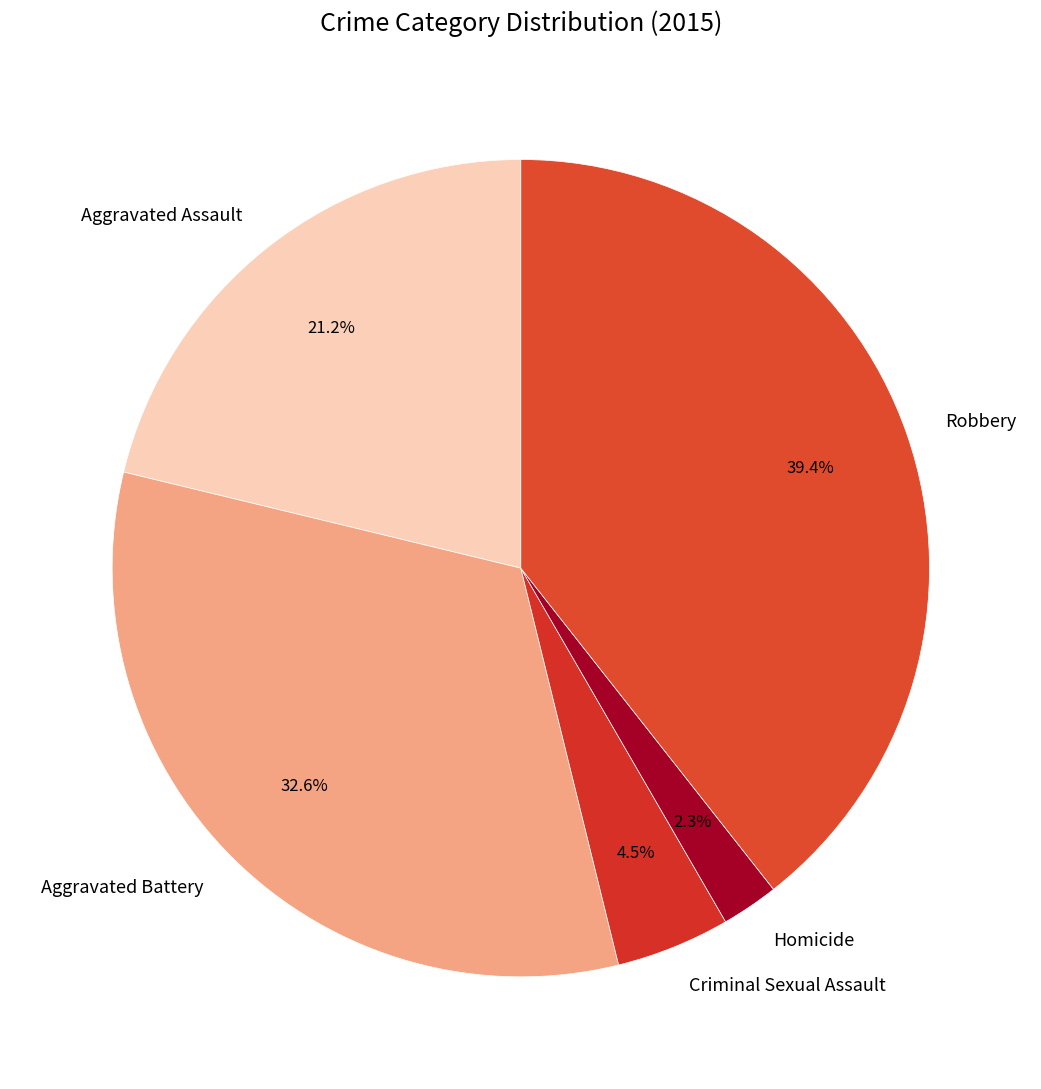

To the nearest percent, what is the difference between the largest and smallest slice percentages?

37%